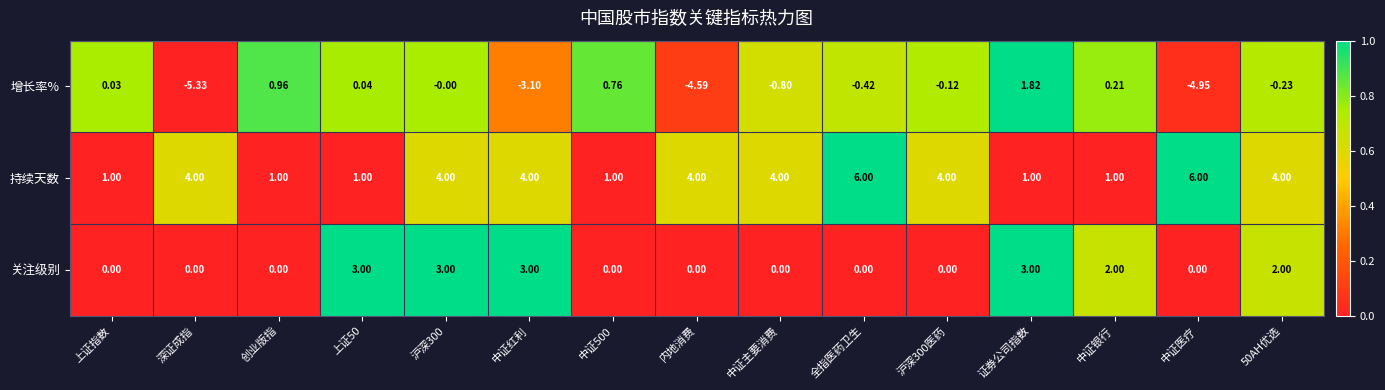

Which category has the lowest value in the 增长率% series?

深证成指